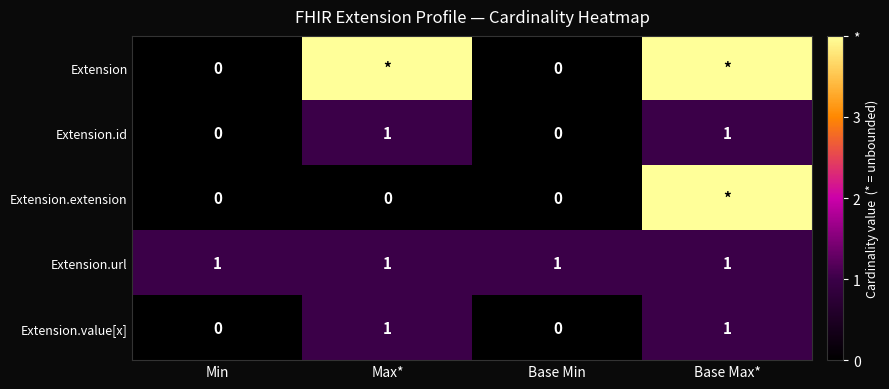

Which category has the lowest value across all series?

Min